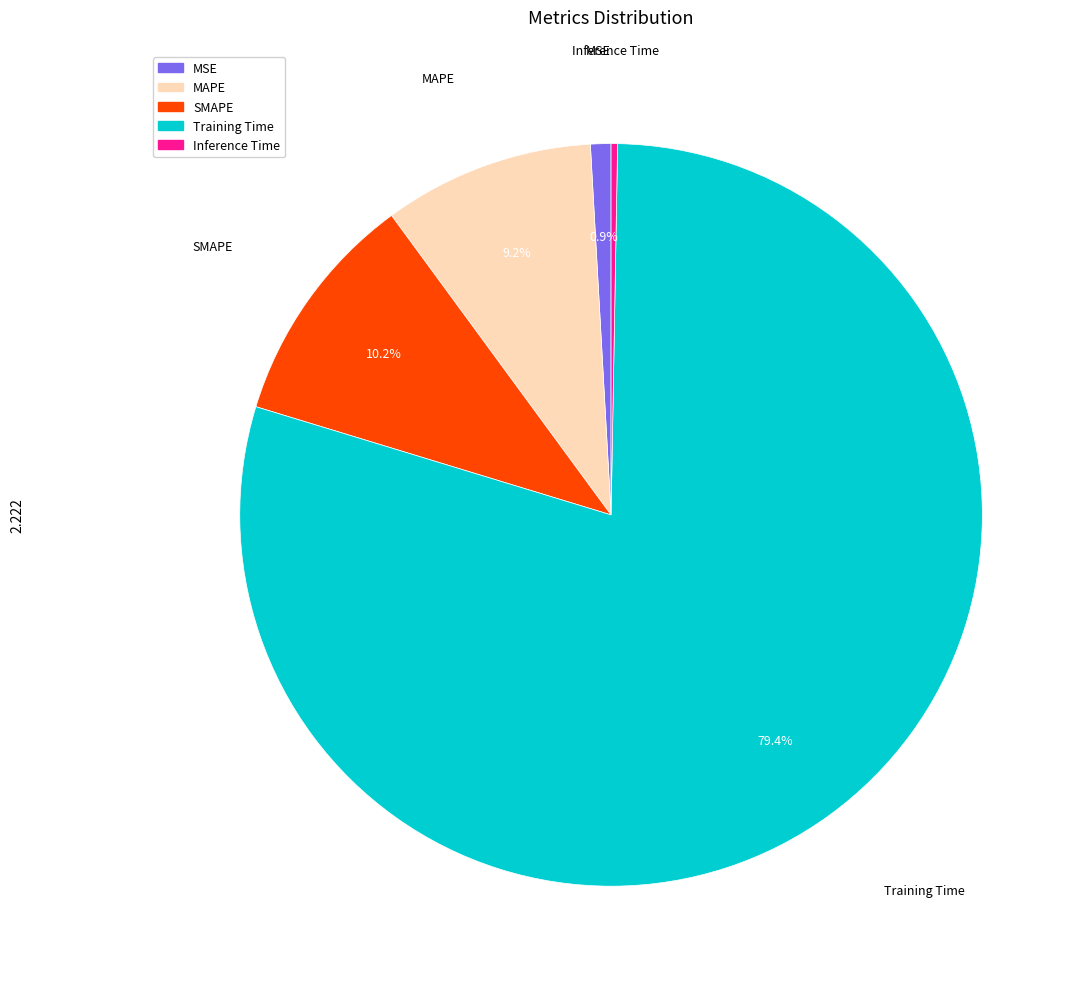

To the nearest percent, what is the difference between the MSE and MAPE slice percentages?

8%